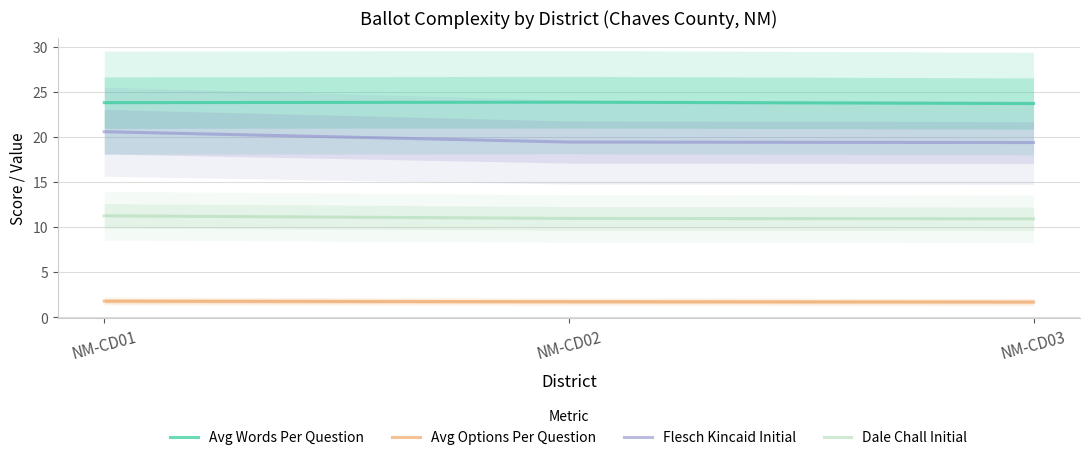

What is the difference between the Avg Options Per Question values at NM-CD03 and NM-CD01?

0.1